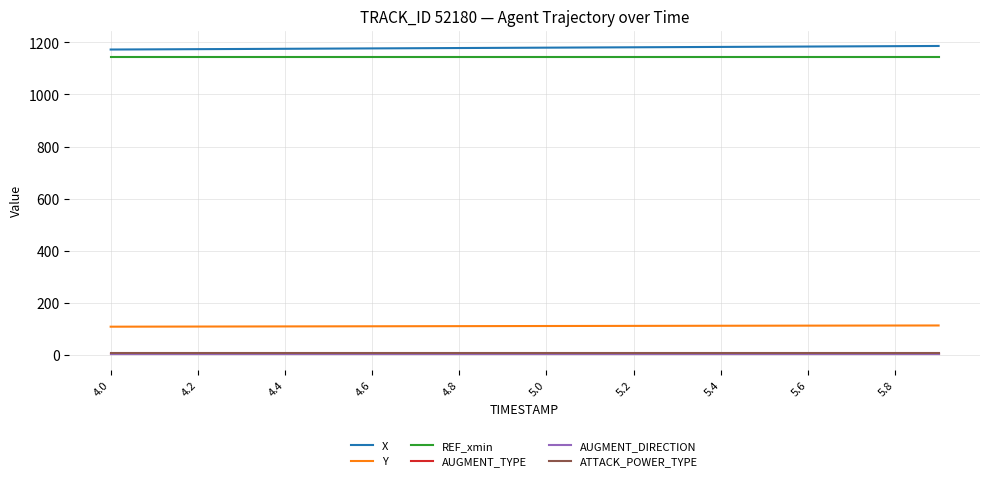

How many lines are shown in the chart?

6